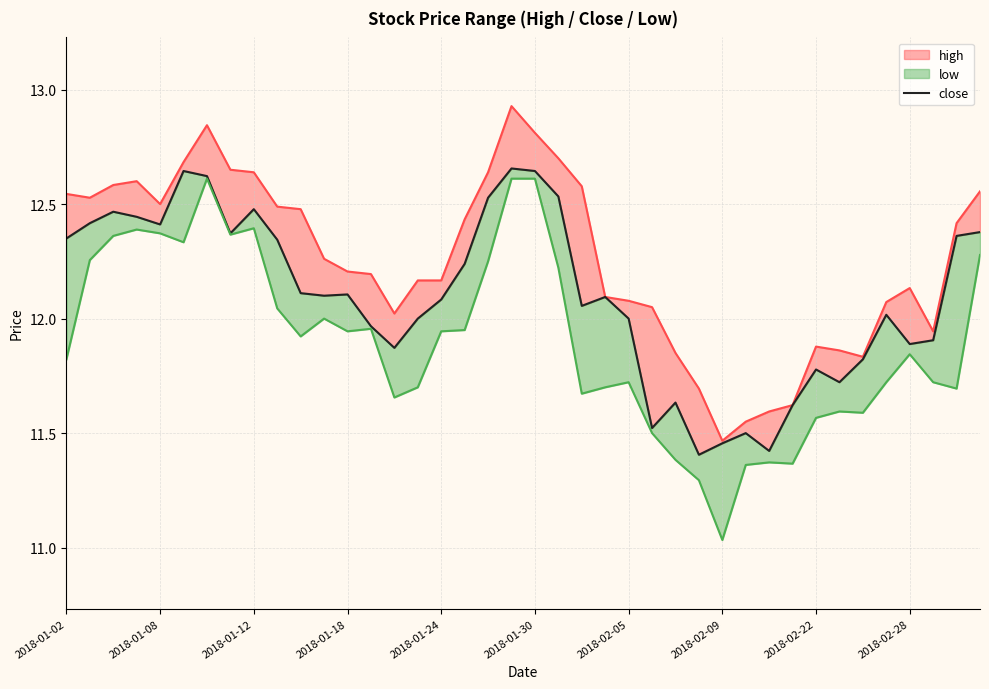

How many lines are shown in the chart?

3